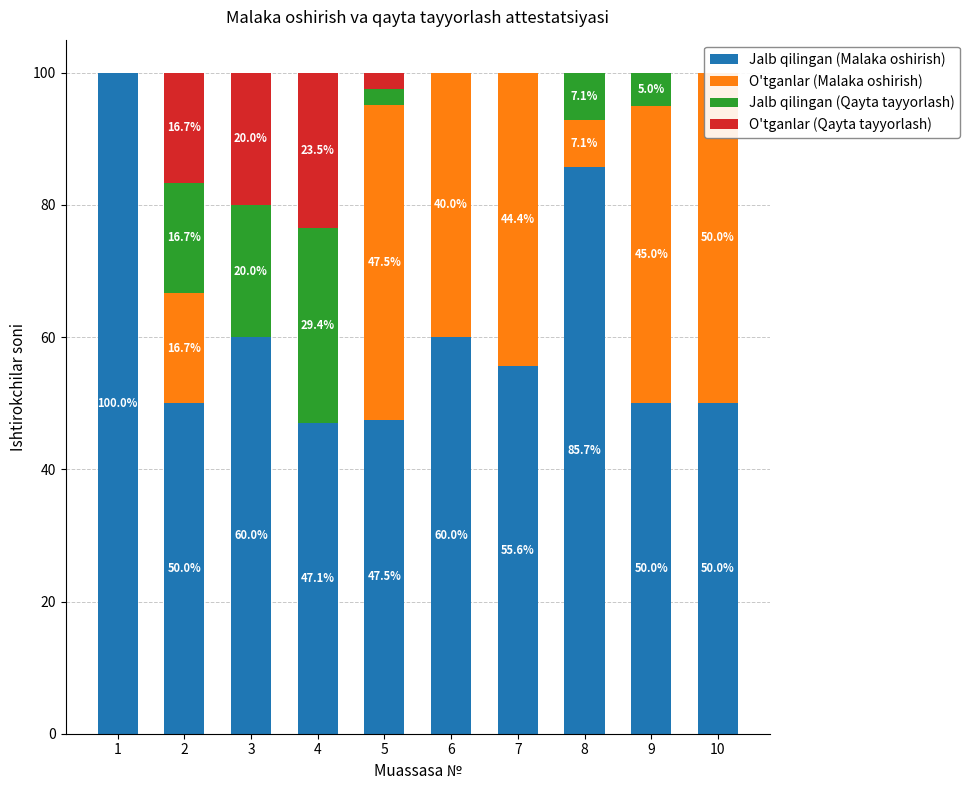

At 7, list the series in order from smallest to largest.

Jalb qilingan (Qayta tayyorlash), O'tganlar (Qayta tayyorlash), O'tganlar (Malaka oshirish), Jalb qilingan (Malaka oshirish)